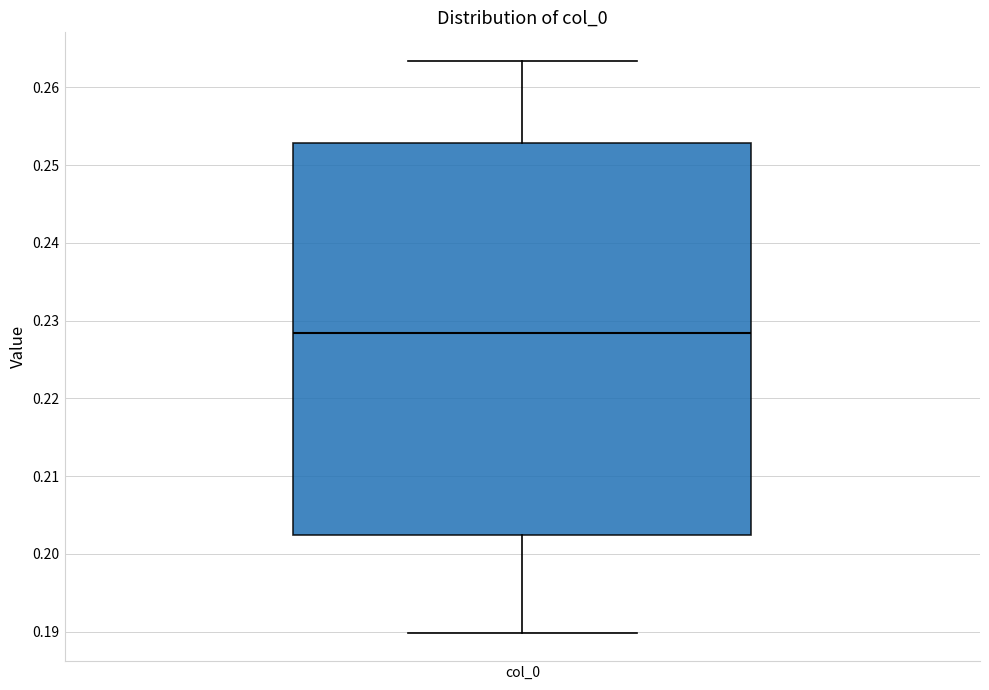

Transcribe this box plot: give where the median line is, the range the box spans, and where the two whiskers end, as read against the y-axis. The values are not printed on the chart, so give them approximately, as read against the axis.

median 0.228, box 0.202 to 0.253, whiskers 0.190 to 0.263